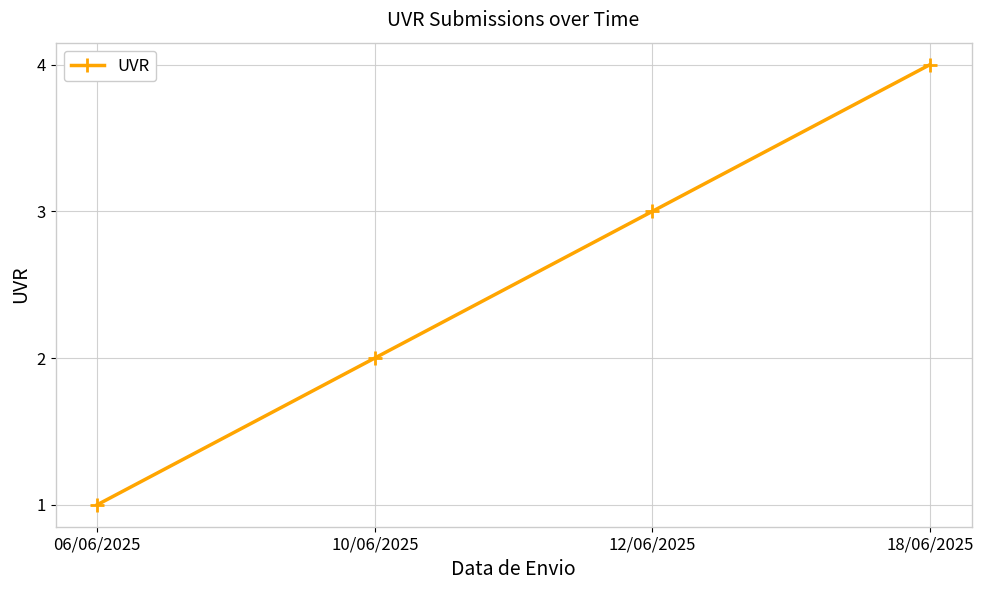

Reading left to right, extract all data points from this chart.

1	2	3	4